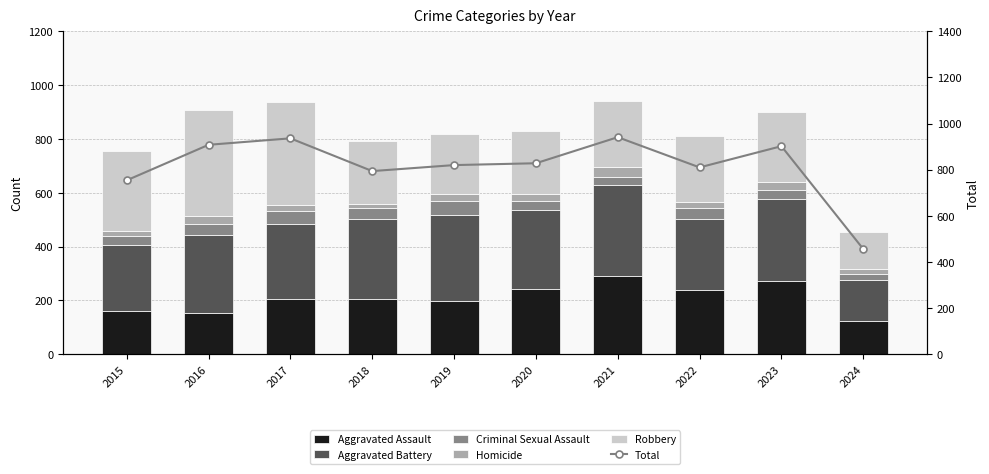

The value of Robbery at 2016 is 84. True or false?

False